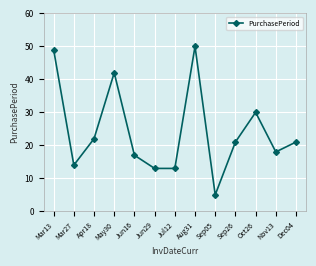

Reading left to right, what are all the values shown in this chart?

49	14	22	42	17	13	13	50	5	21	30	18	21